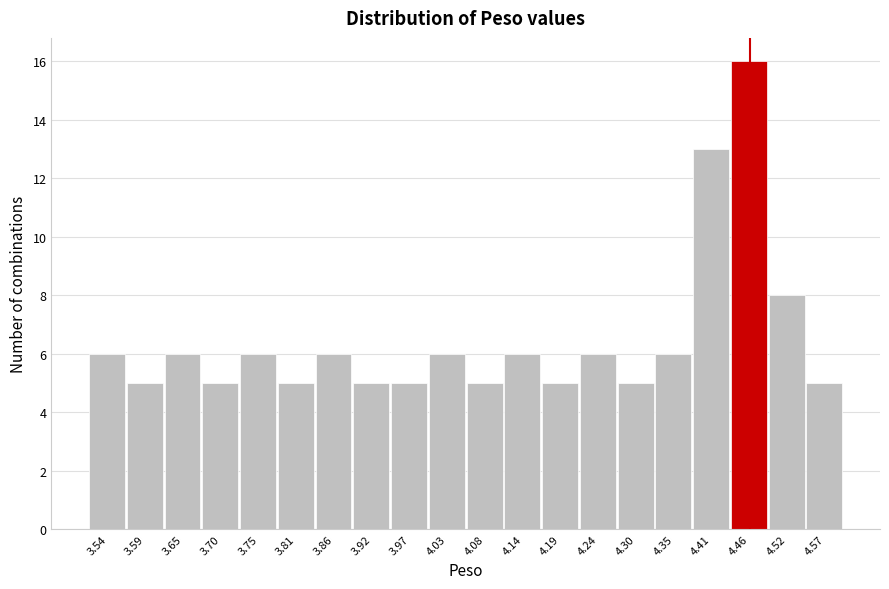

Reading left to right, transcribe this chart: for each bar, give the range it covers on the x-axis and its height. Neither the bar edges nor the heights are printed on the chart, so give them approximately, as read against the axes.

3.51 to 3.56: 6
3.56 to 3.62: 5
3.62 to 3.67: 6
3.67 to 3.73: 5
3.73 to 3.78: 6
3.78 to 3.84: 5
3.84 to 3.89: 6
3.89 to 3.95: 5
3.95 to 4.00: 5
4.00 to 4.05: 6
4.05 to 4.11: 5
4.11 to 4.16: 6
4.16 to 4.22: 5
4.22 to 4.27: 6
4.27 to 4.33: 5
4.33 to 4.38: 6
4.38 to 4.44: 13
4.44 to 4.49: 16
4.49 to 4.54: 8
4.54 to 4.60: 5